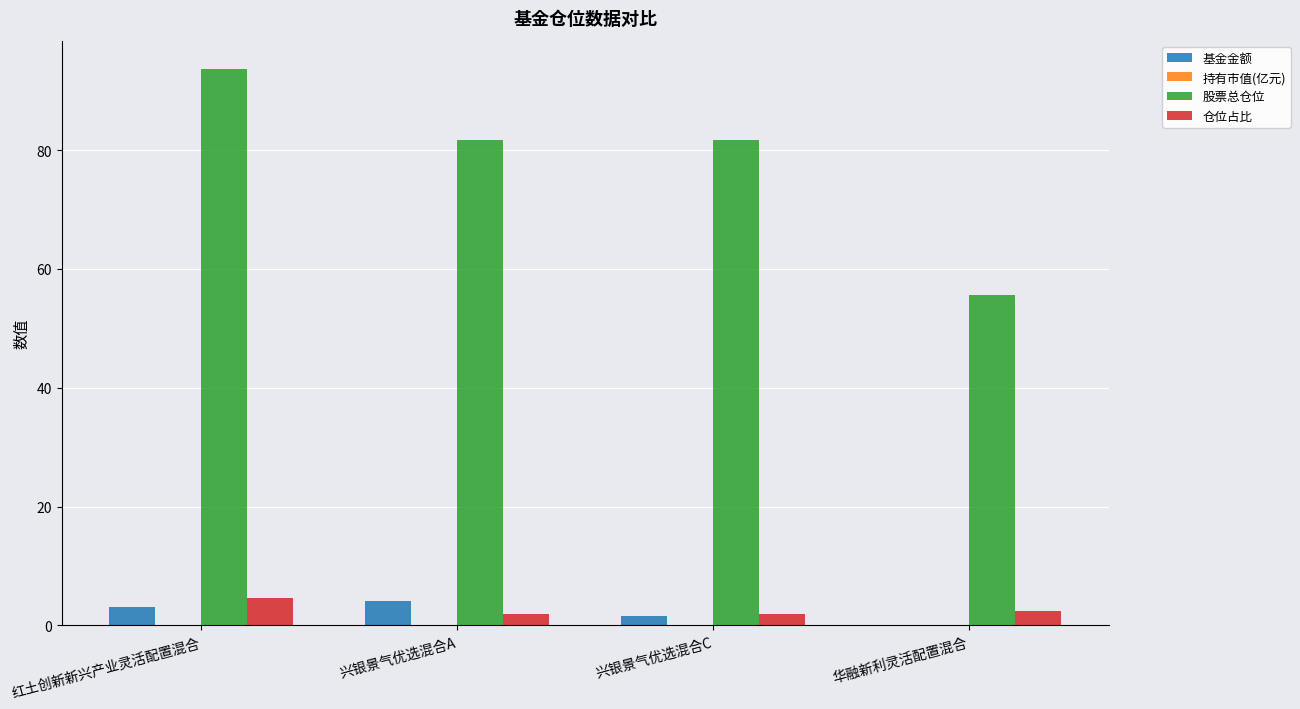

Are the bars horizontal?

No